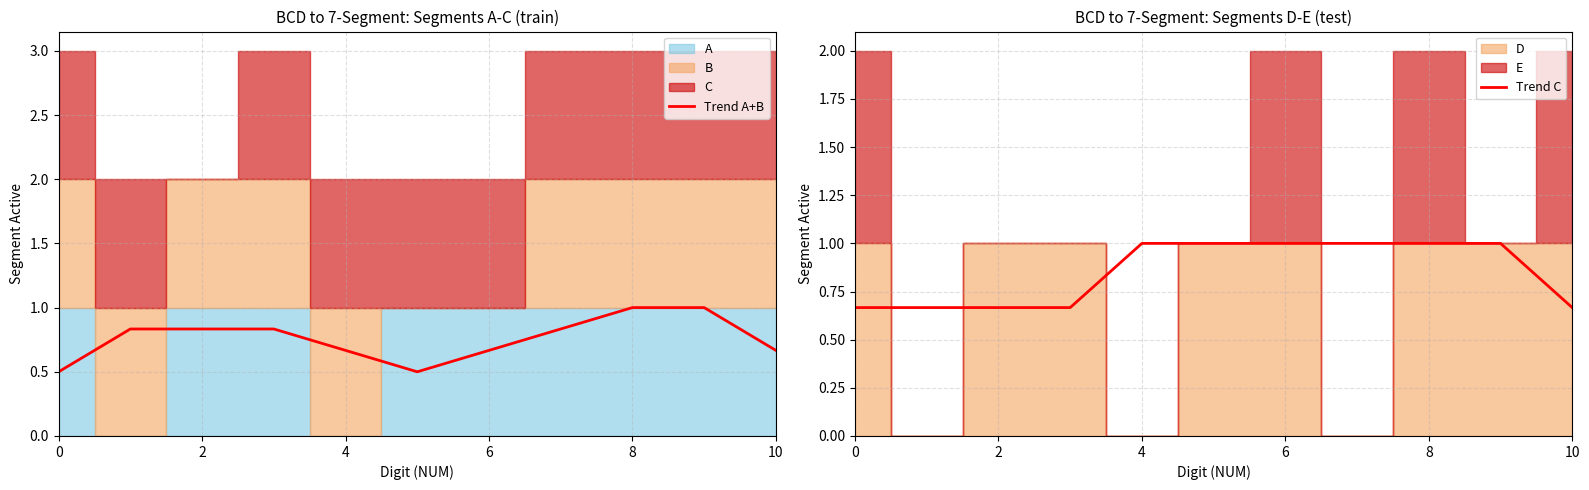

Reading right to left, transcribe all the data shown in this chart.

Trend A+B: 0.7	1.0	1.0	0.8	0.7	0.5	0.7	0.8	0.8	0.8	0.5
Trend C: 0.7	1.0	1.0	1.0	1.0	1.0	1.0	0.7	0.7	0.7	0.7